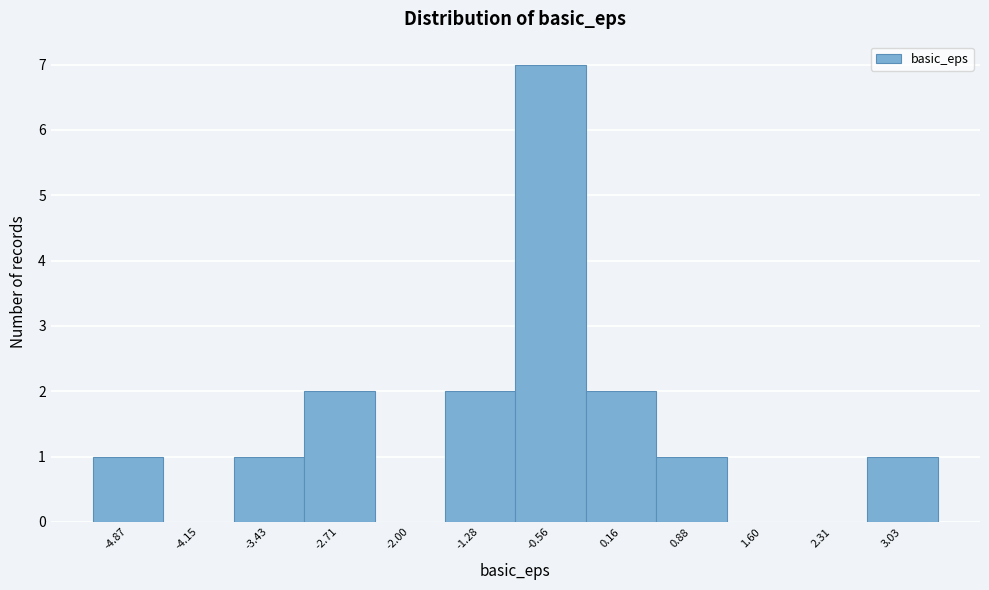

Reading right to left, what are all the values shown in this chart?

3.03=1	2.31=0	1.60=0	0.88=1	0.16=2	-0.56=7	-1.28=2	-2.00=0	-2.71=2	-3.43=1	-4.15=0	-4.87=1